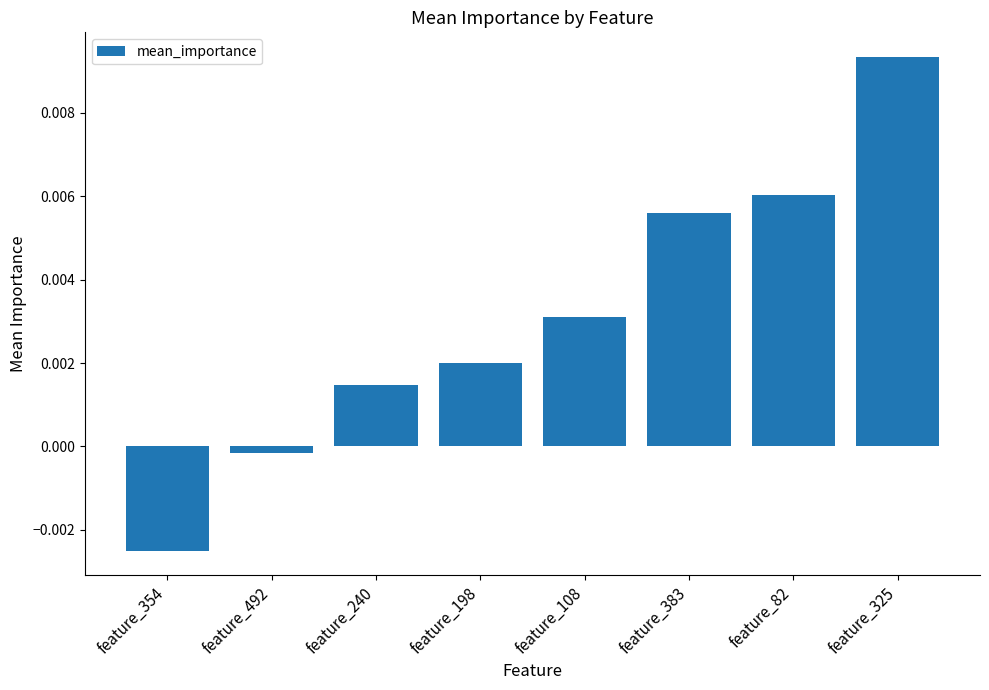

At which category does the chart reach its peak across all series?

feature_325